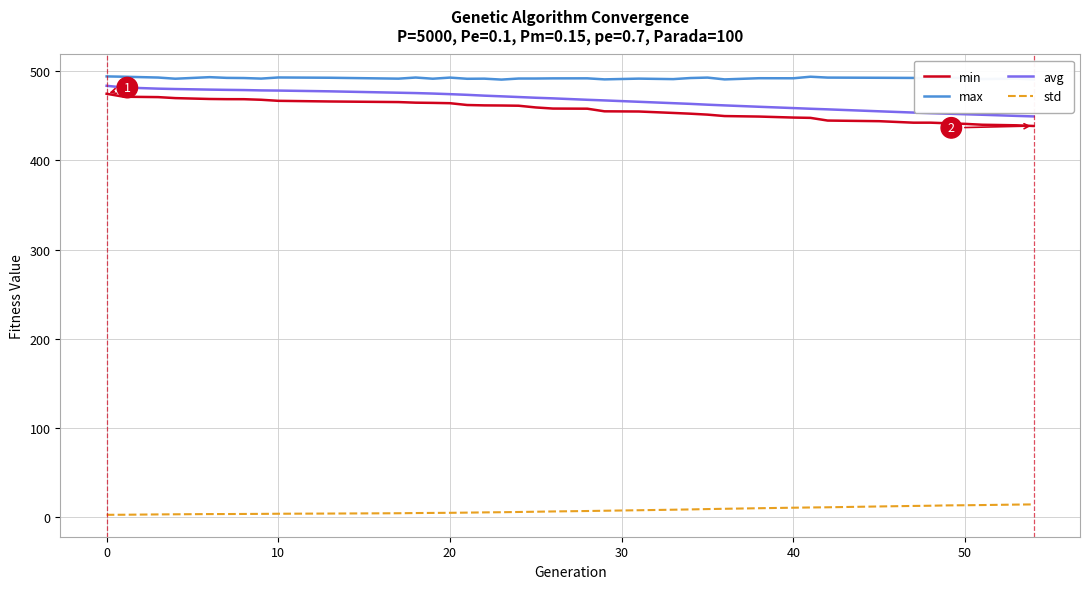

True or false: max has more than 0 points higher than both neighbors.

True